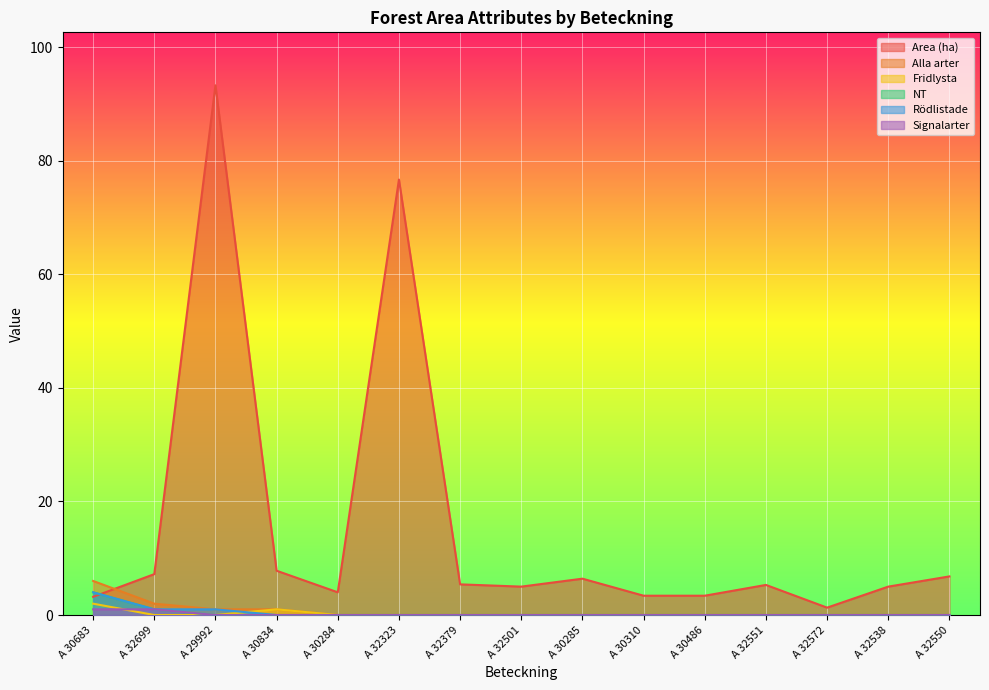

Which label corresponds to the smallest value in the chart?

A 30284